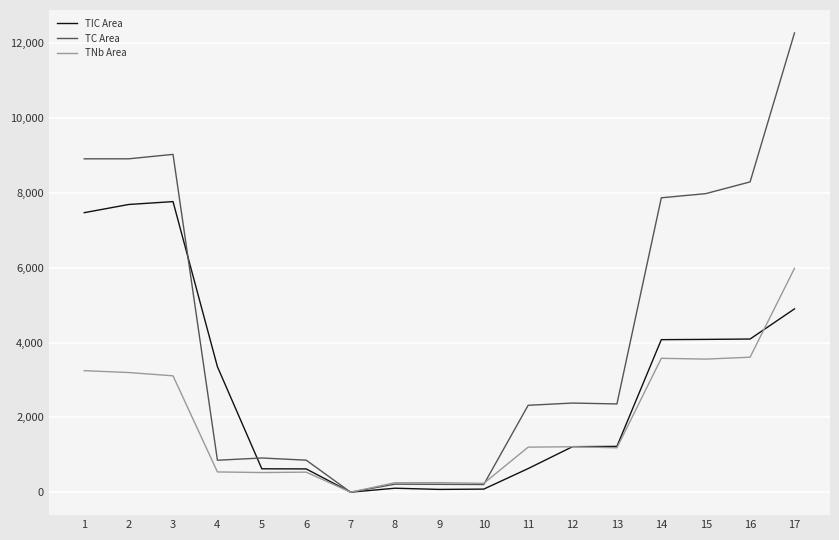

What is the maximum value for TIC Area?

7769